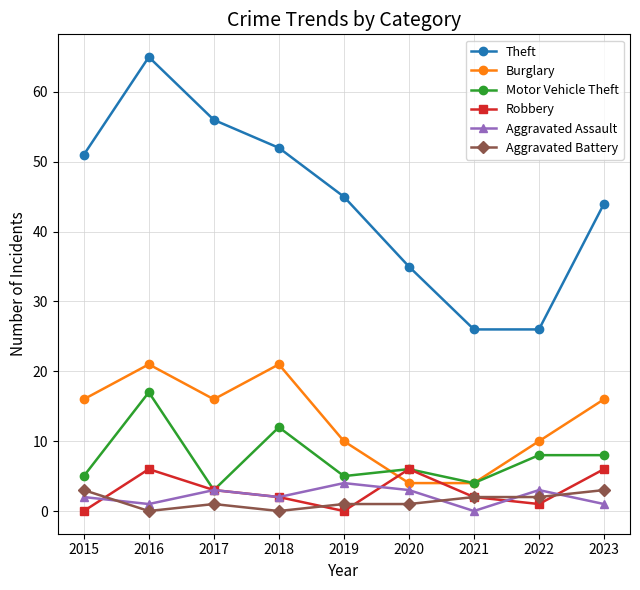

Is this an area chart (filled region under the line)?

No